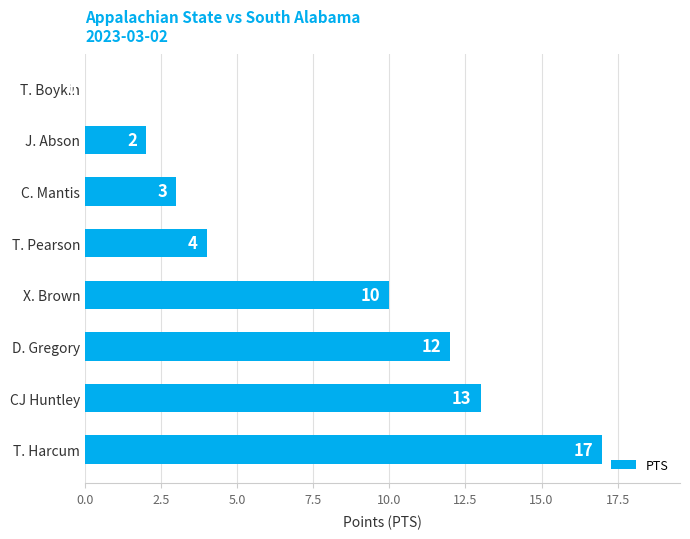

What is the sum of the values at CJ Huntley and C. Mantis?

16